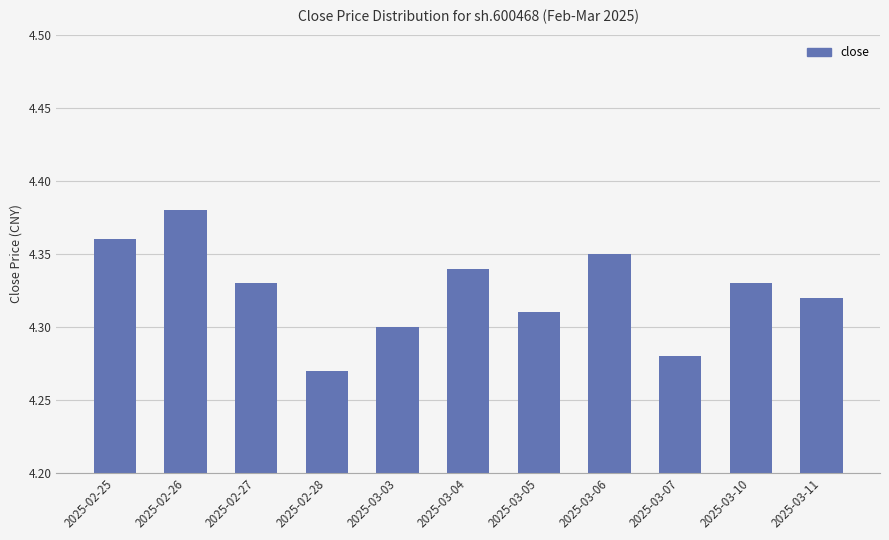

Does the chart contain any negative values?

No